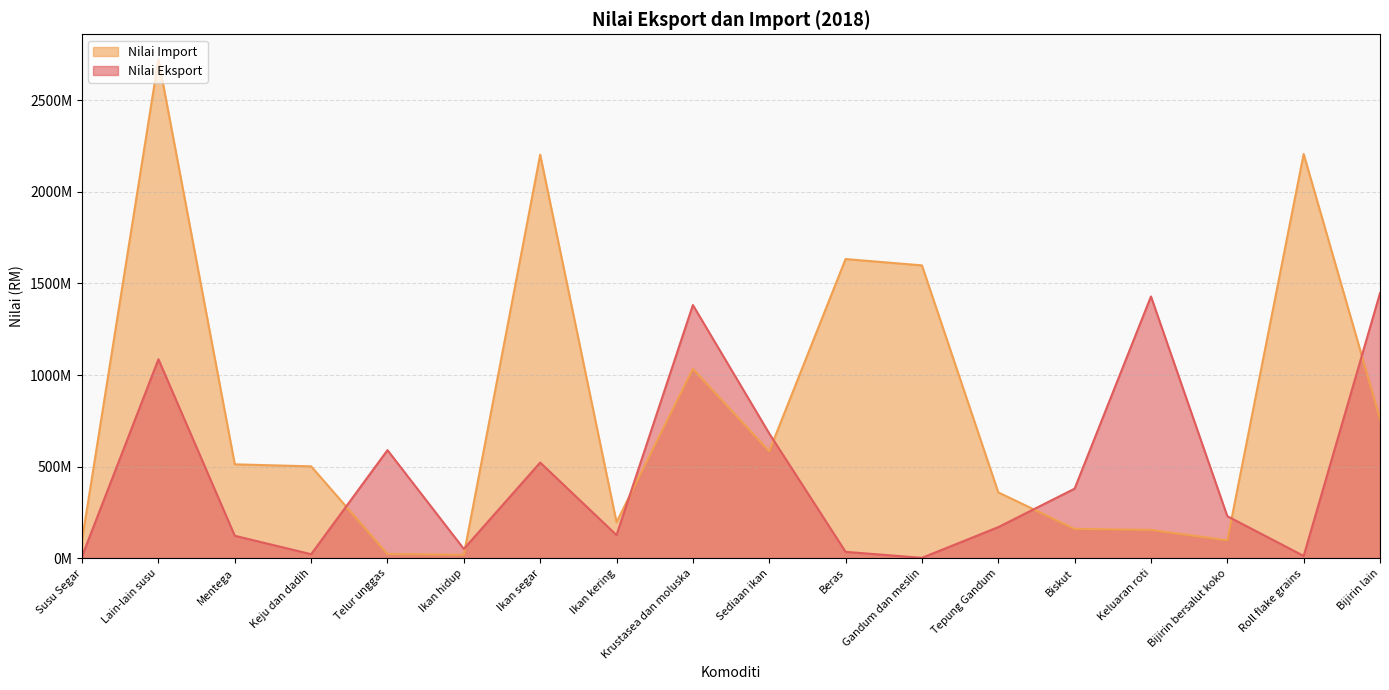

At how many categories does at least one series exceed 1264292077?

8